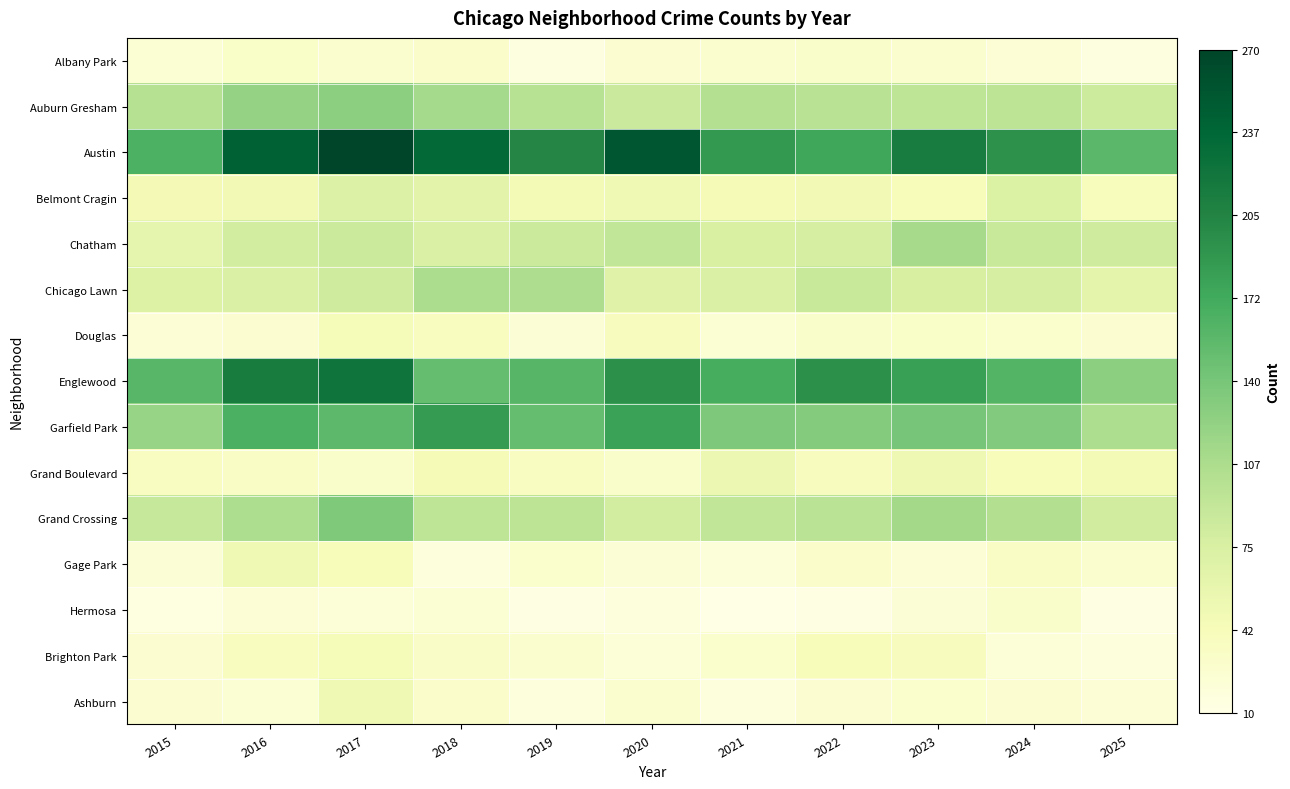

What is the total value across all series at 2020?

1186